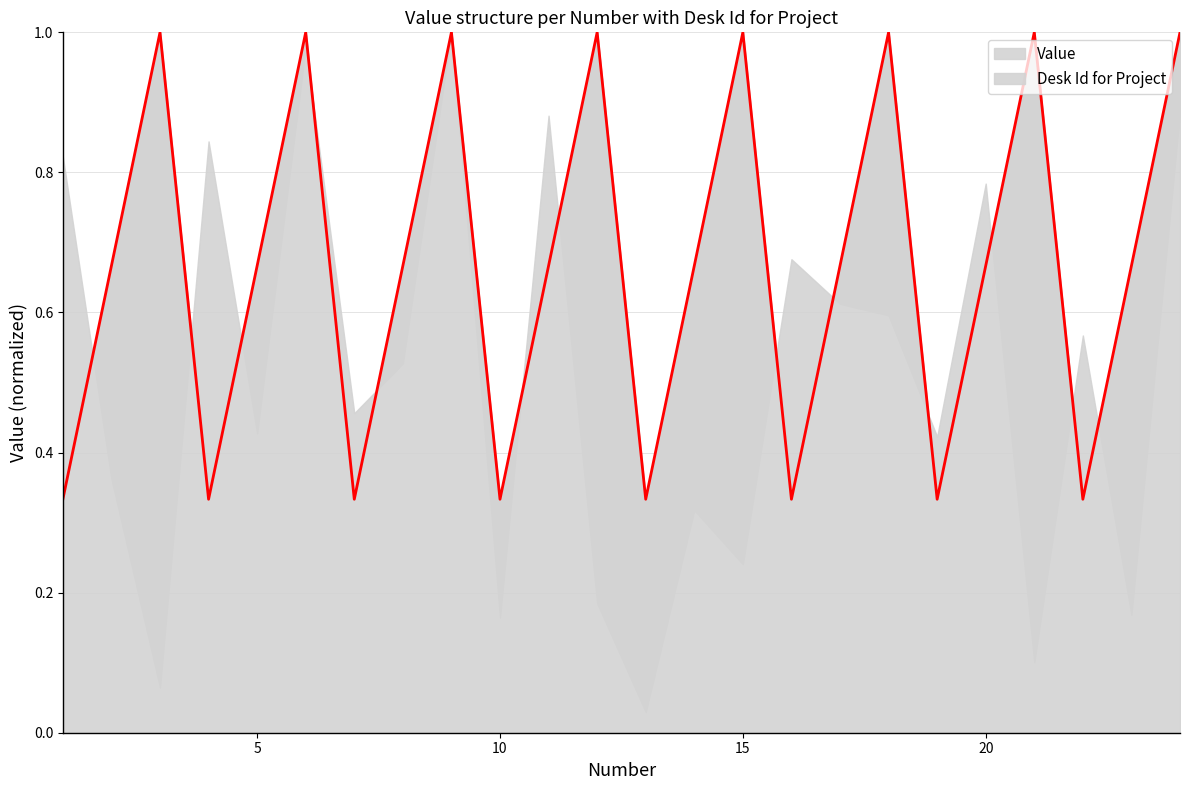

How many points are lower than both their immediate neighbors (excluding endpoints)?

7